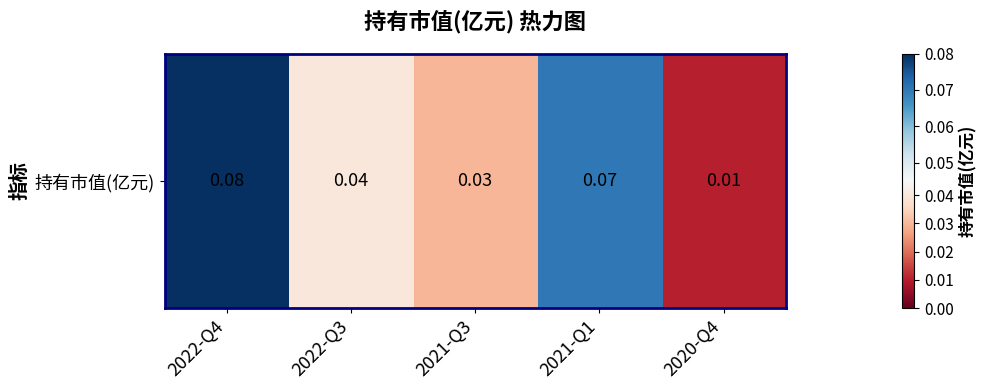

Count the values in the range 0 to 1.

5